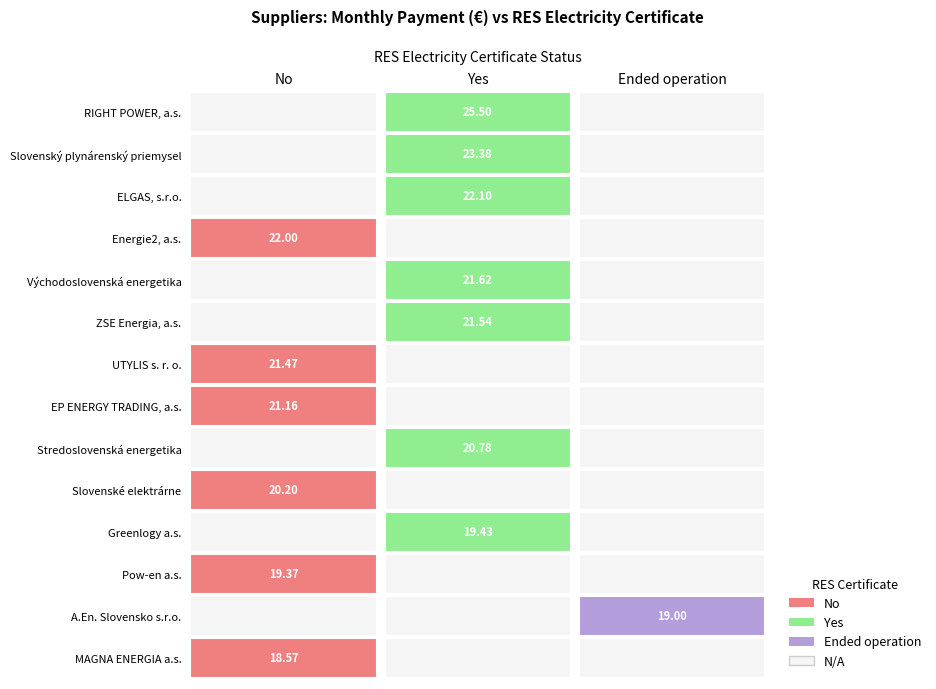

What is the ratio of the value at 13 to the value at 6?

1.2